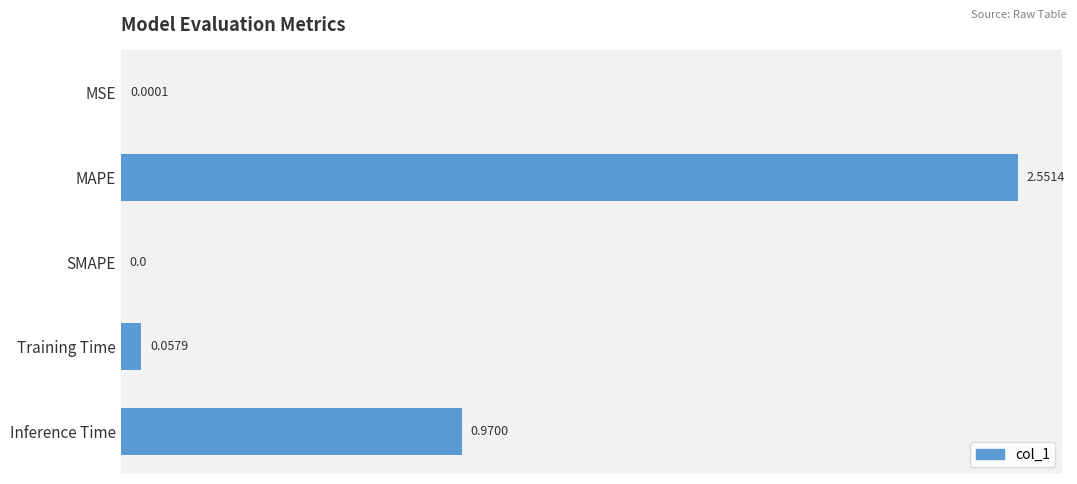

How many distinct data groups are displayed?

1